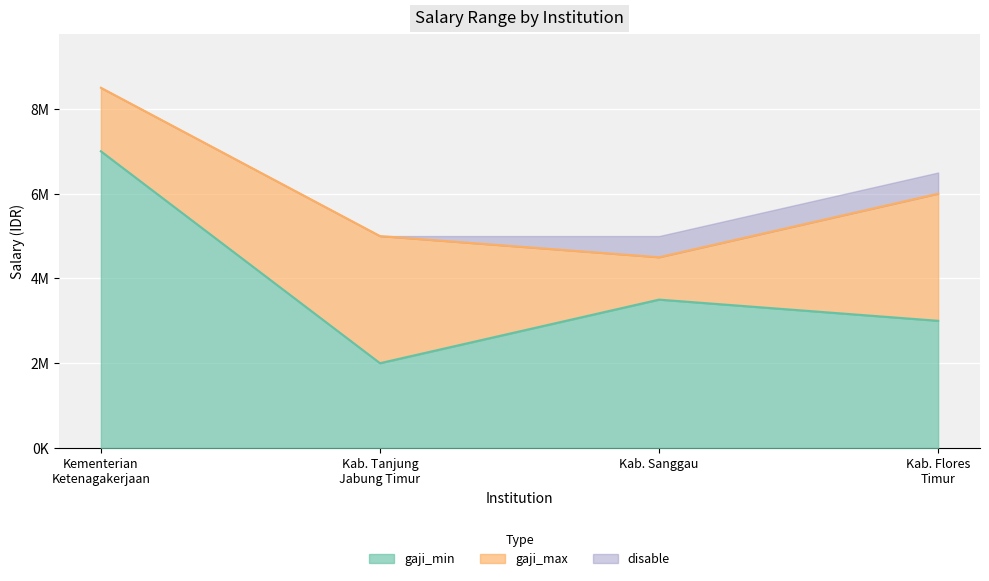

Which series changed the most between Kementerian
Ketenagakerjaan and Kab. Sanggau?

gaji_max